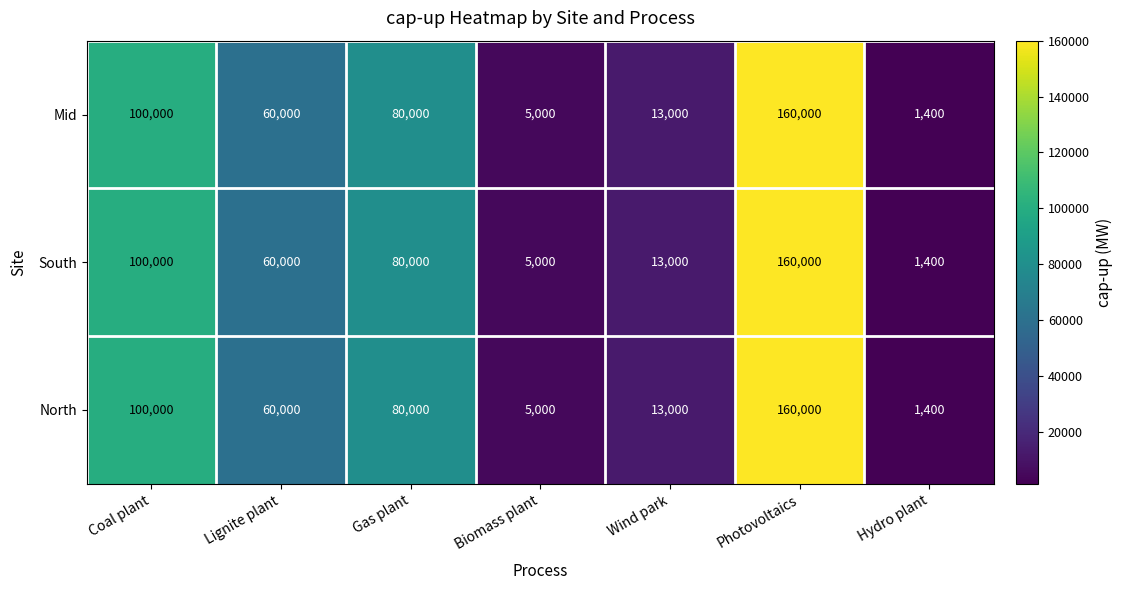

Reading left to right, what are all the values shown in this chart?

Mid: 100000	60000	80000	5000	13000	160000	1400
South: 100000	60000	80000	5000	13000	160000	1400
North: 100000	60000	80000	5000	13000	160000	1400